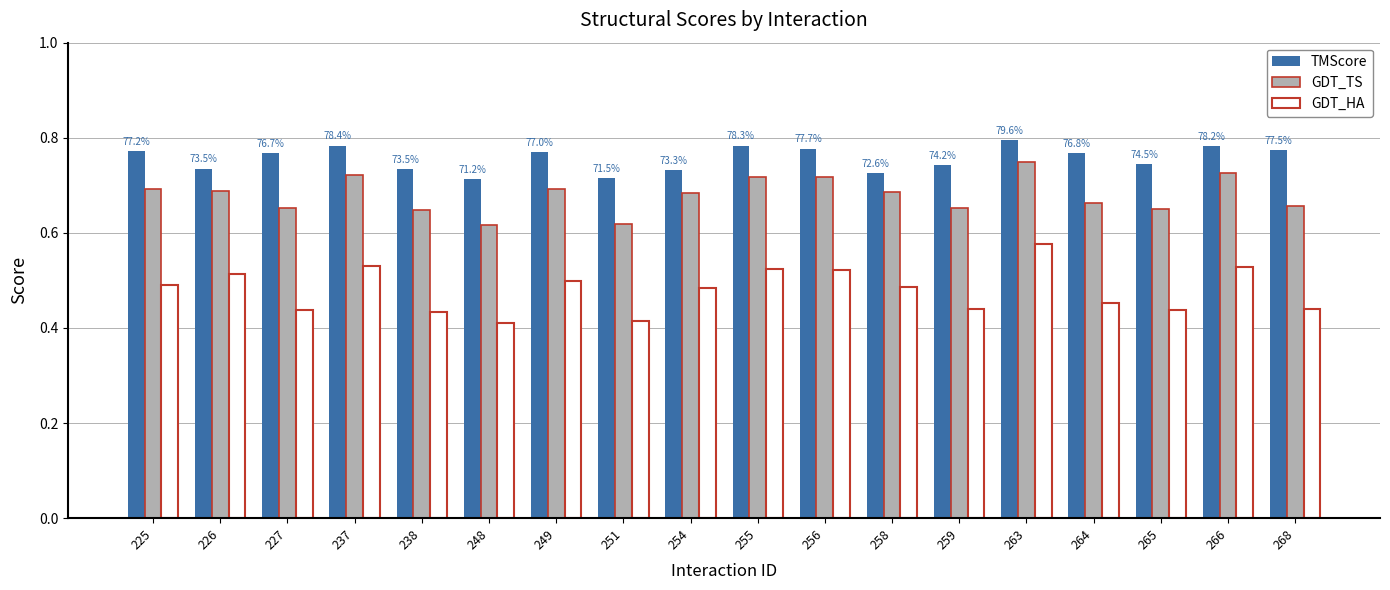

What is the difference between the highest and lowest values at 238?

0.3